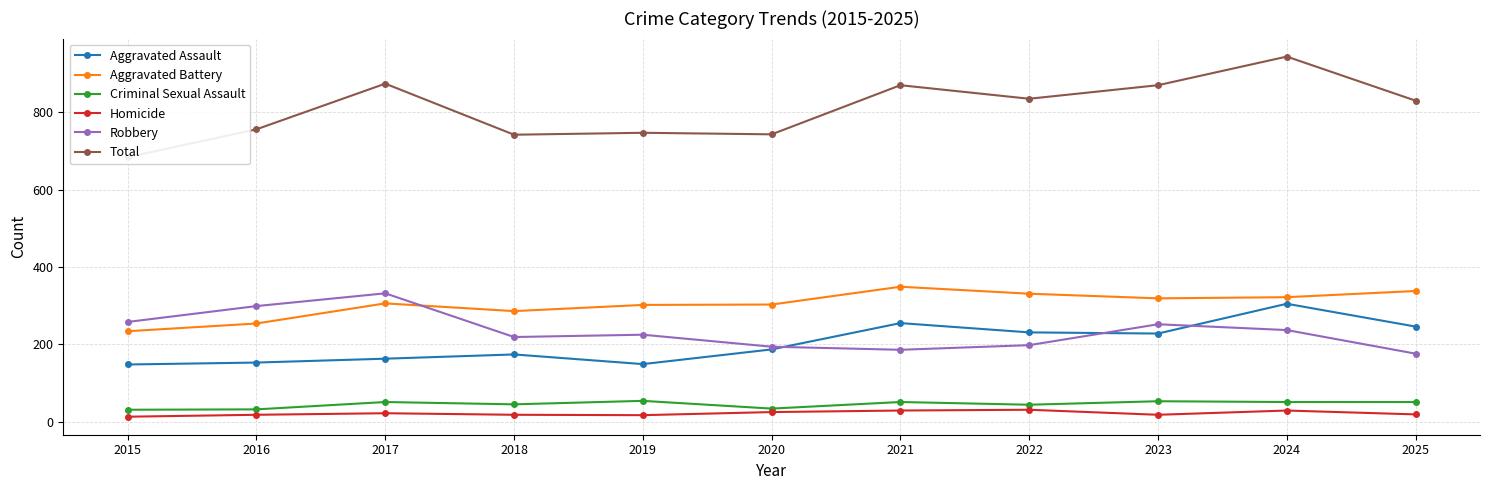

What is the approximate value of Robbery at 2020?

194